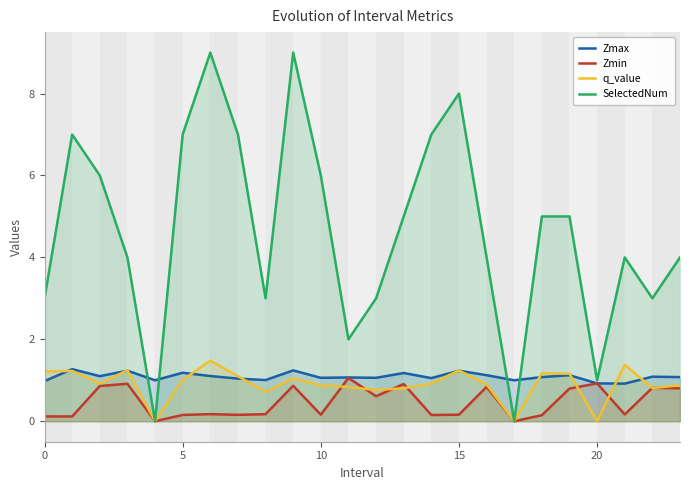

The q_value series shows 1.2 at 0. True or false?

True